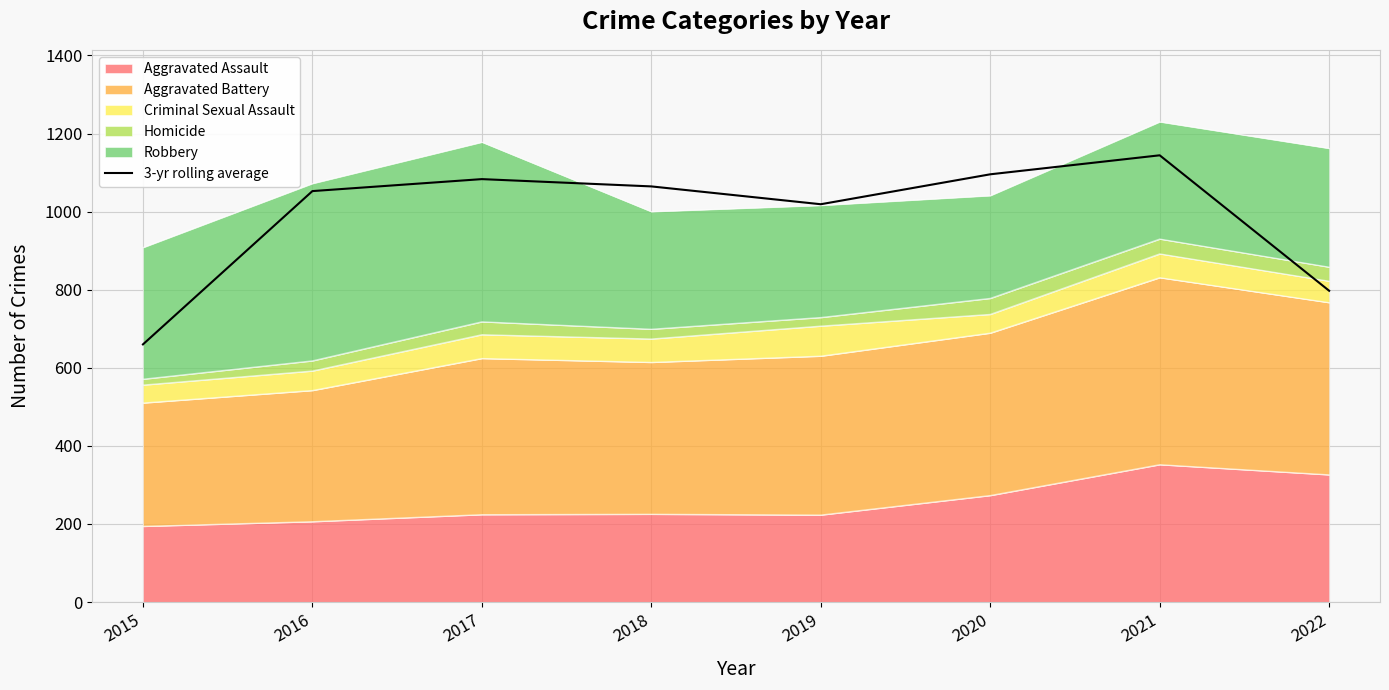

Approximately how many times larger is the value at 2015 compared to 2017?

0.6